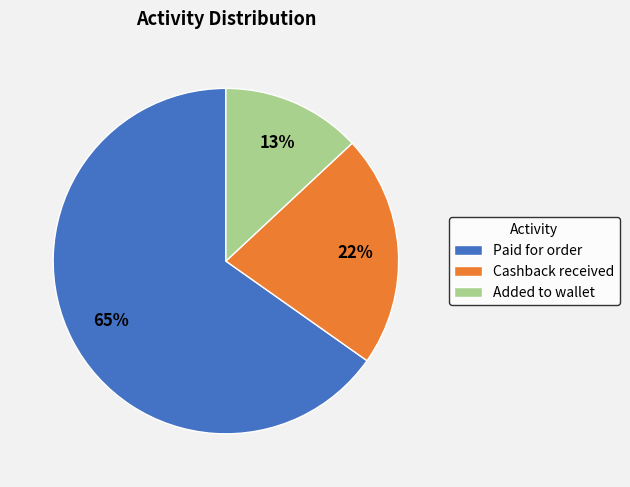

To the nearest percent, what is the average slice percentage?

33%